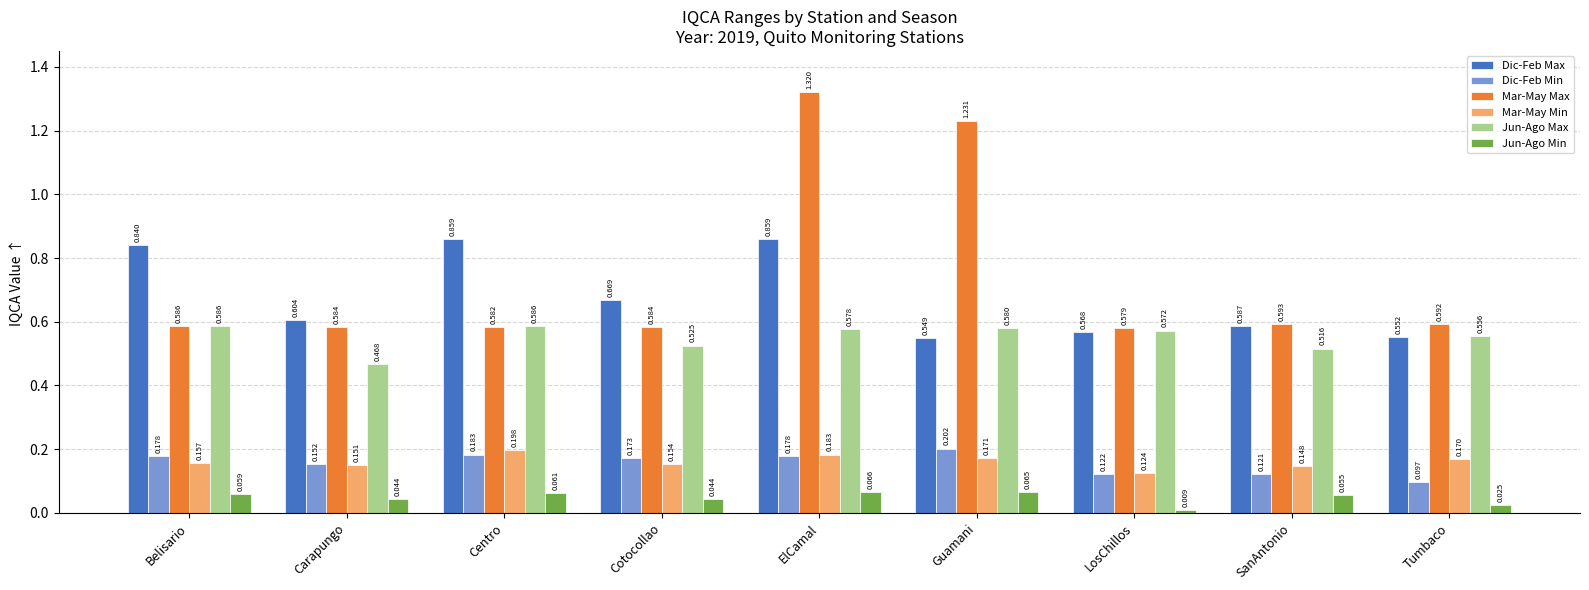

What is the sum of all Dic-Feb Max values?

6.1